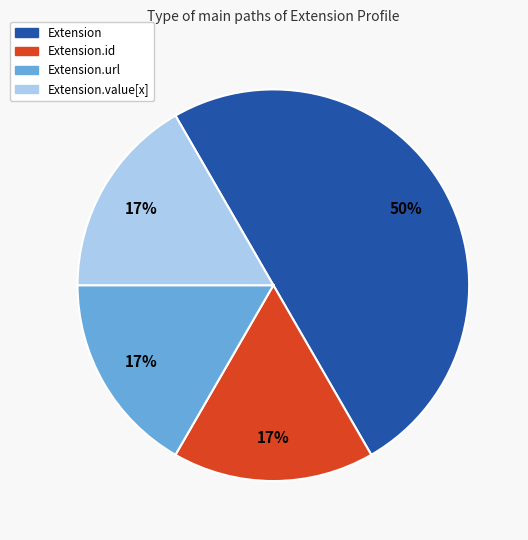

To the nearest percent, what is the difference between the largest and smallest slice percentages?

33%